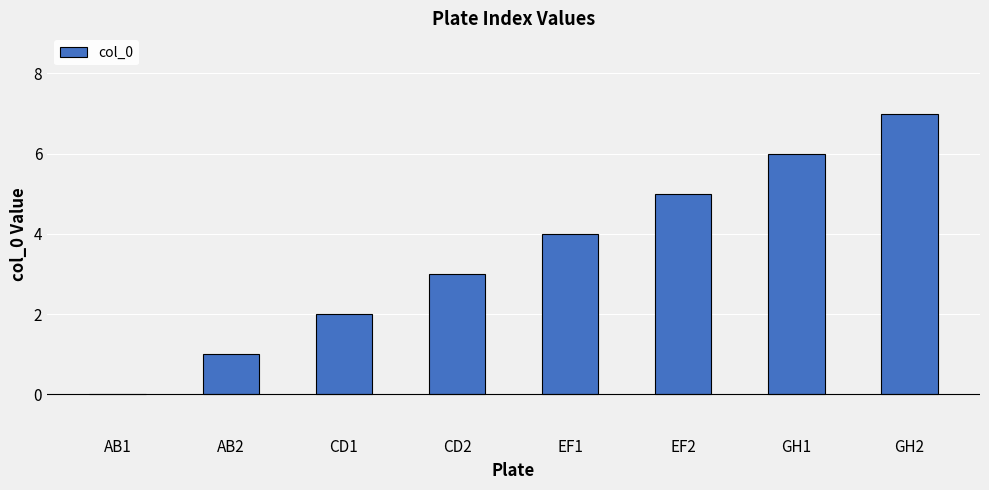

What is the sum of all values?

28